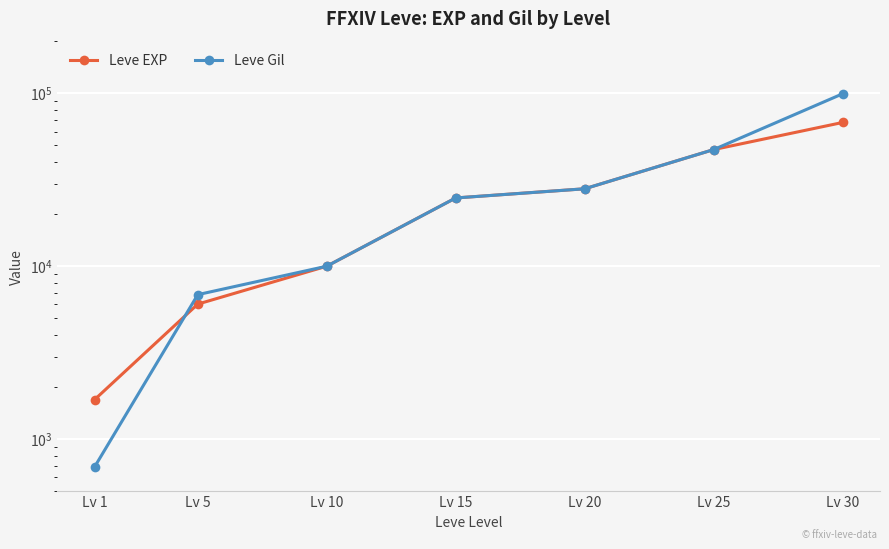

Between Lv 30 and Lv 15, which is larger?

Lv 30